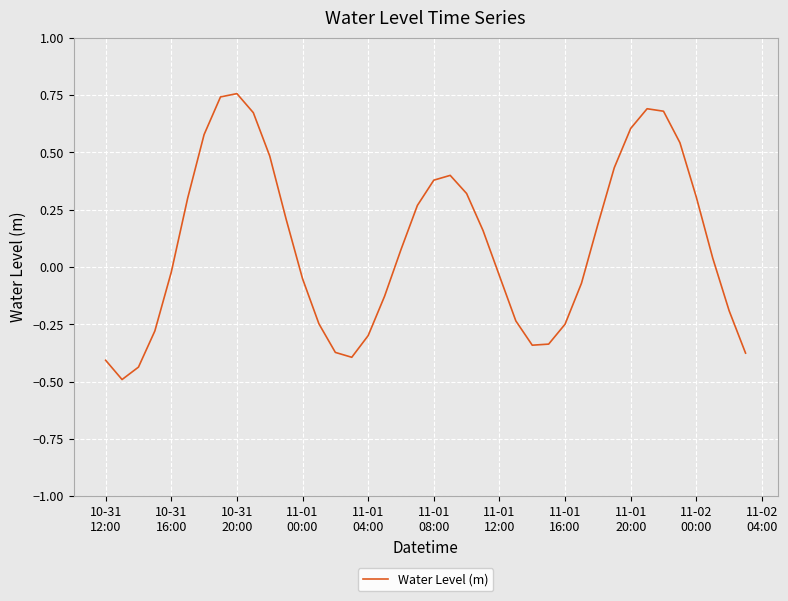

What is the difference between the maximum and minimum values?

1.2